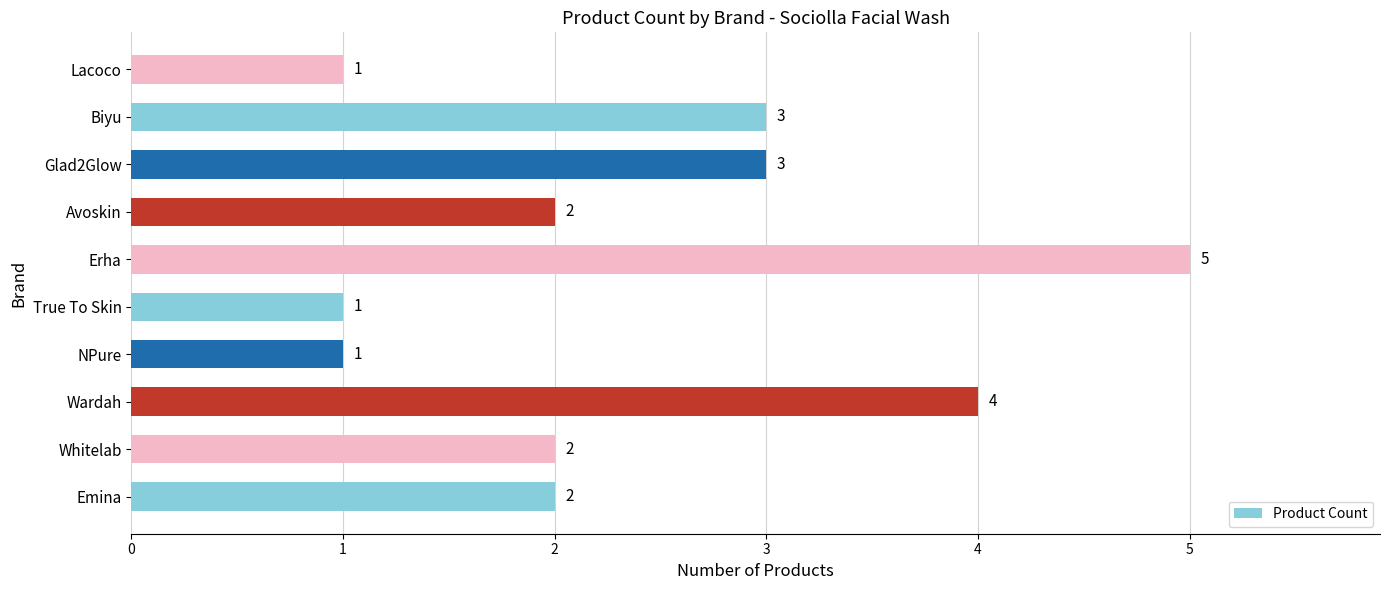

Reading top to bottom, what are all the values shown in this chart?

1	3	3	2	5	1	1	4	2	2